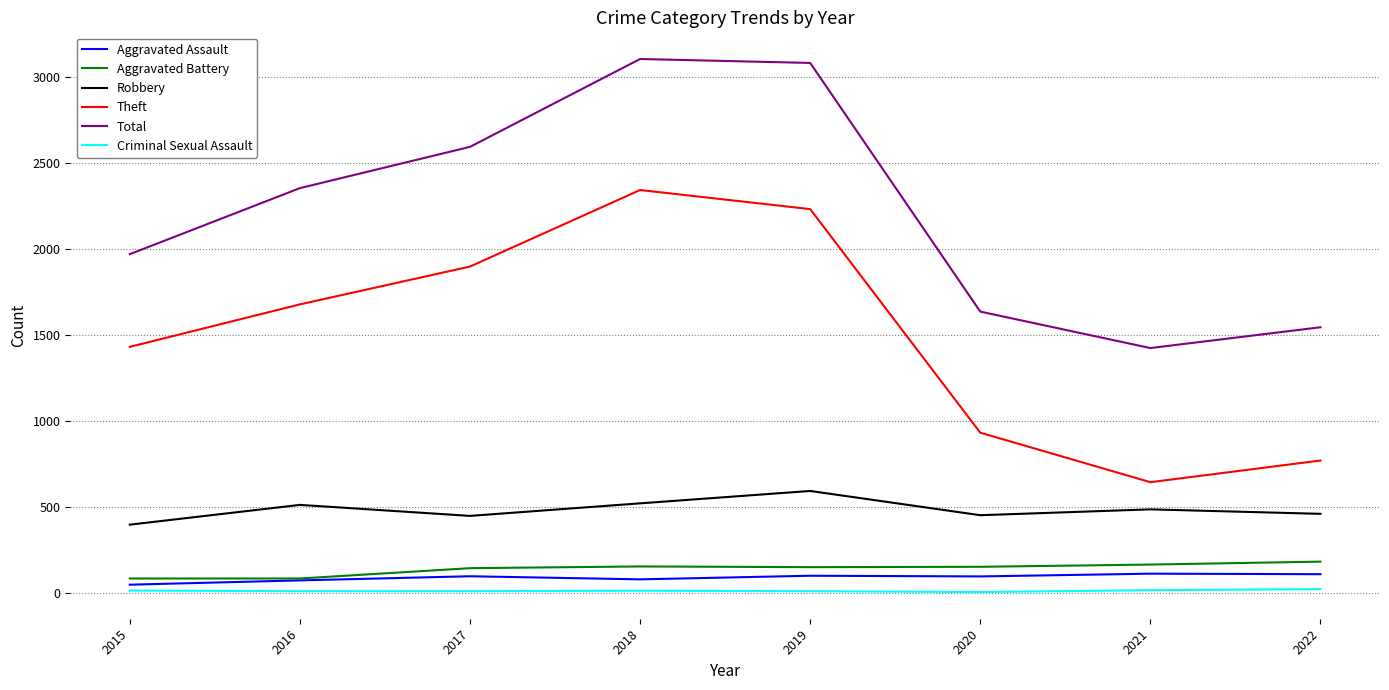

True or false: Theft and Total cross at least once.

False